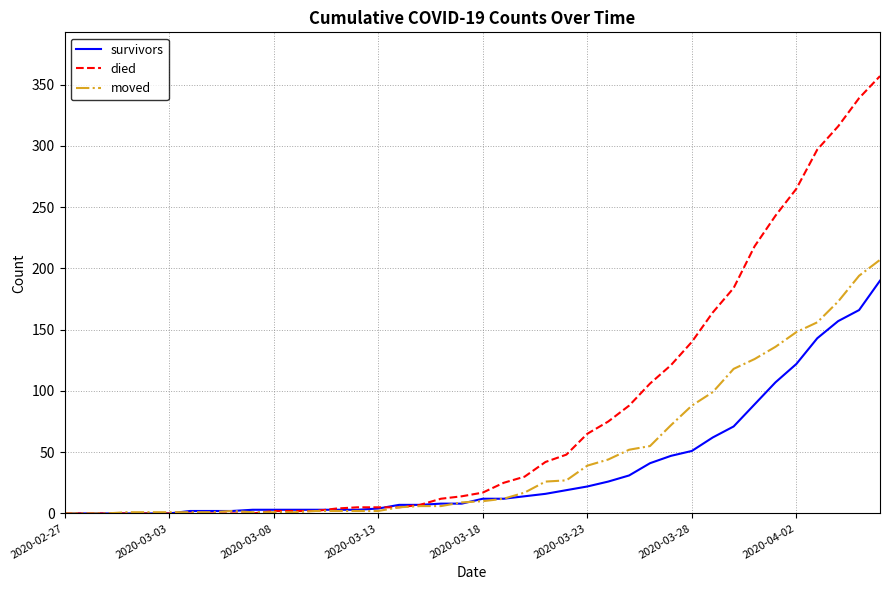

List the series in order of their overall mean, lowest first.

survivors, moved, died